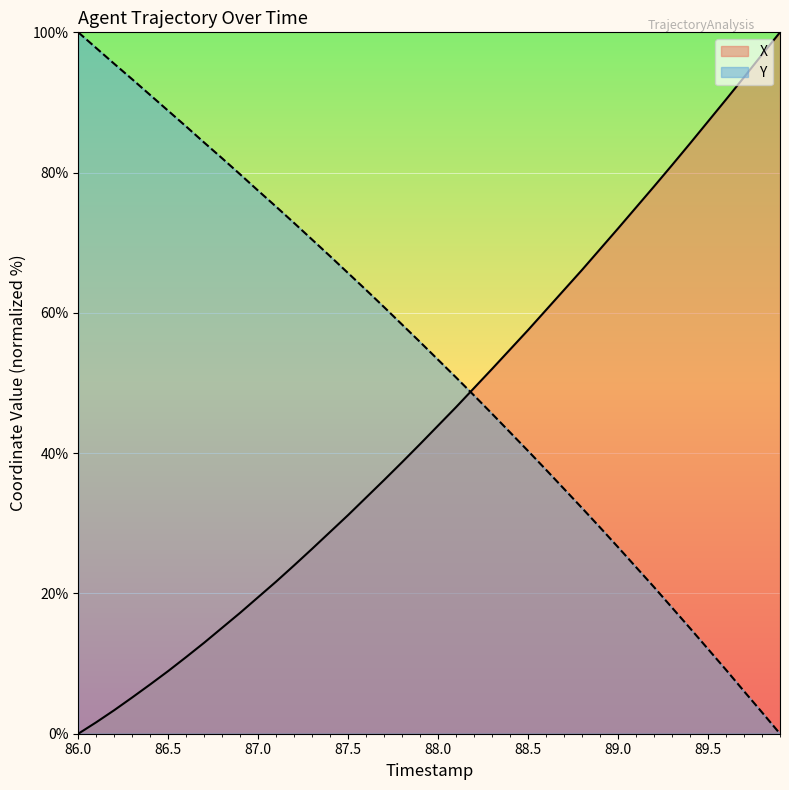

True or false: Y and X cross at least once.

True